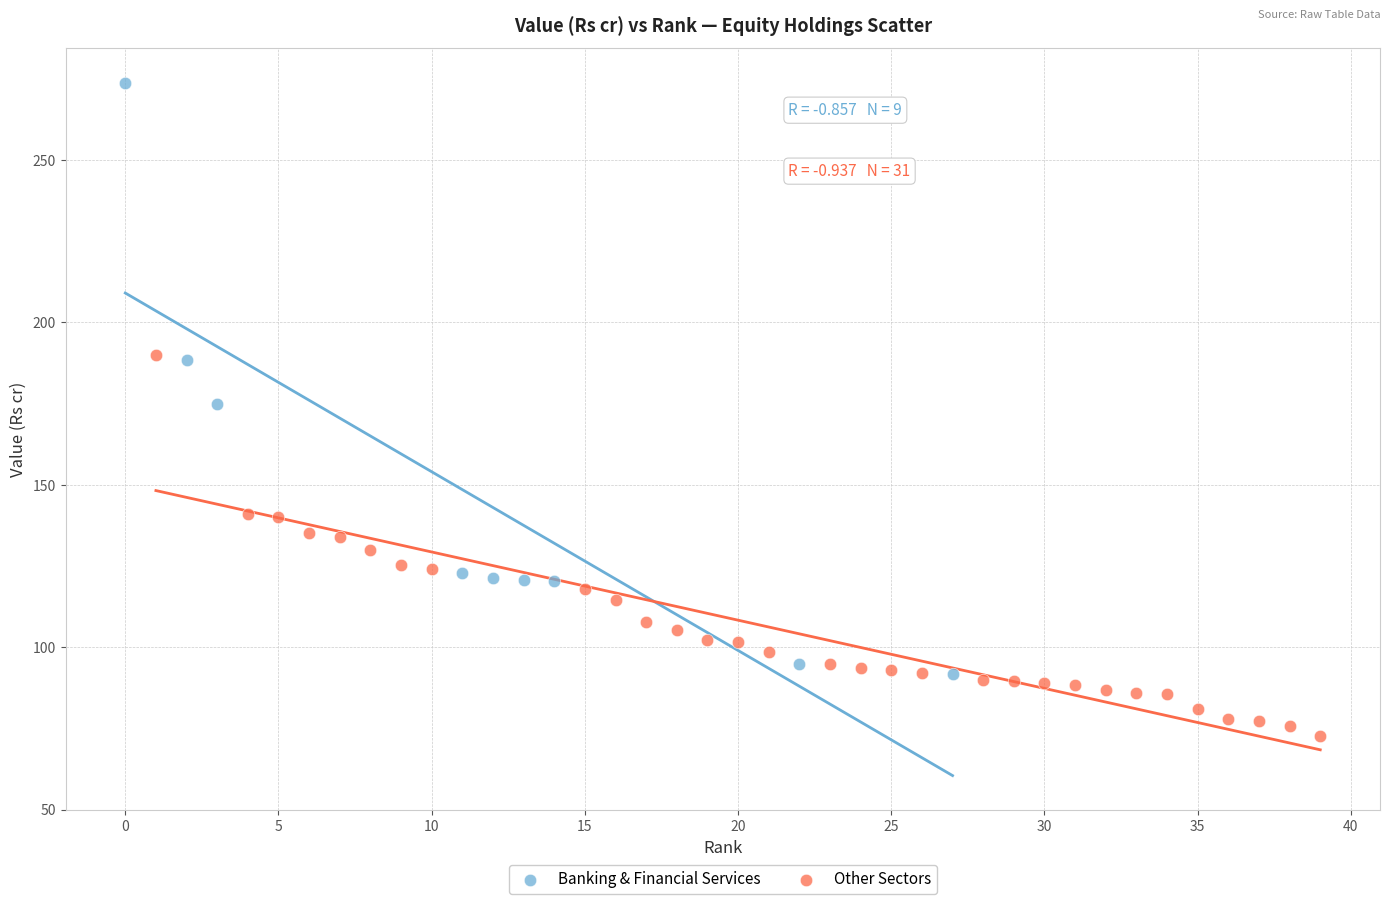

Which series has the largest Y range (max minus min)?

Banking & Financial Services